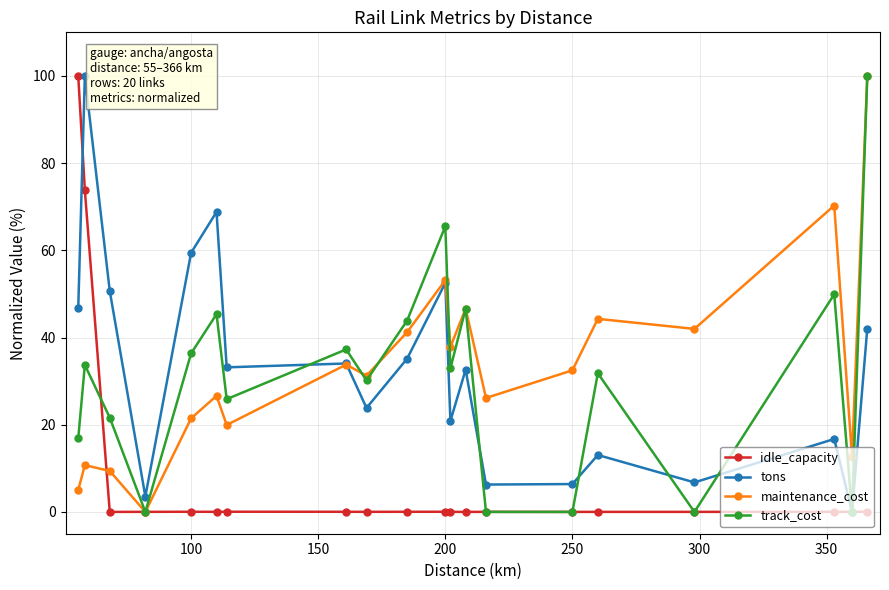

What is the value of the maintenance_cost point at the 18th from the left?

70.3